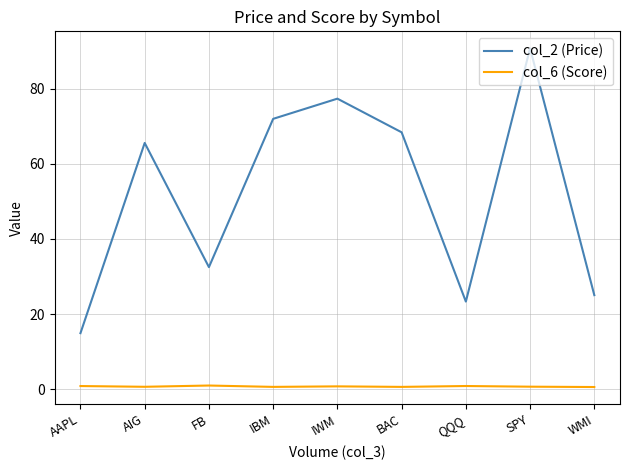

What is the difference between the maximum and minimum values in the col_2 (Price) series?

75.8